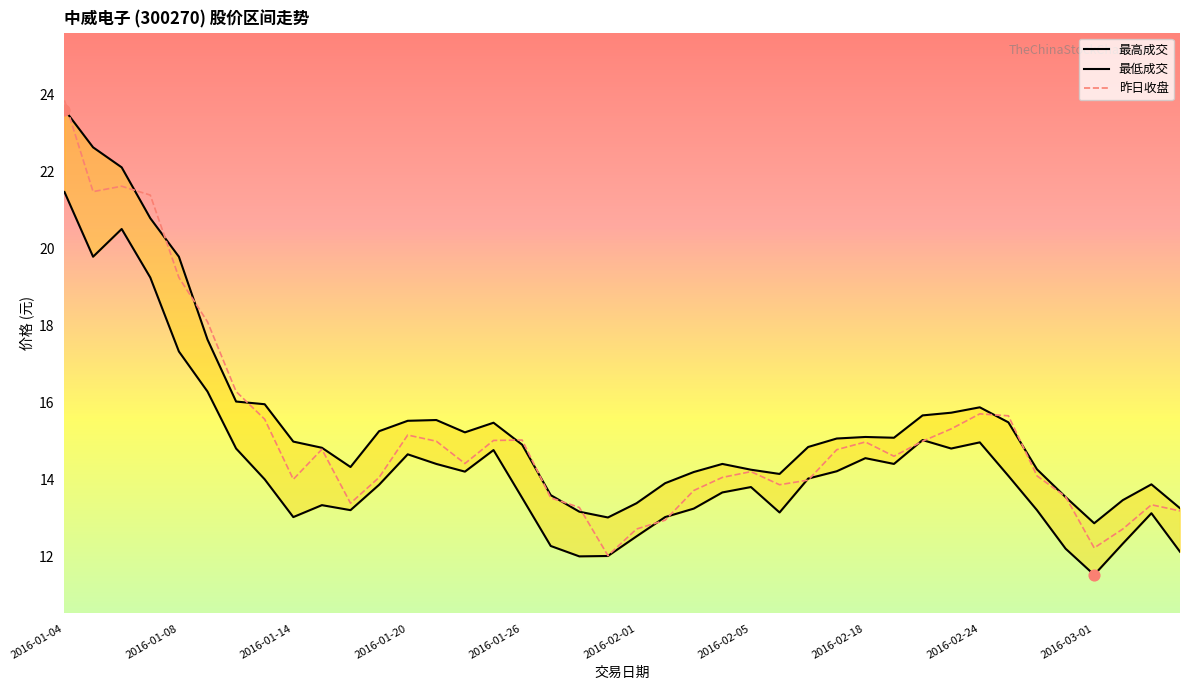

Which series has the largest total across all categories?

最高成交